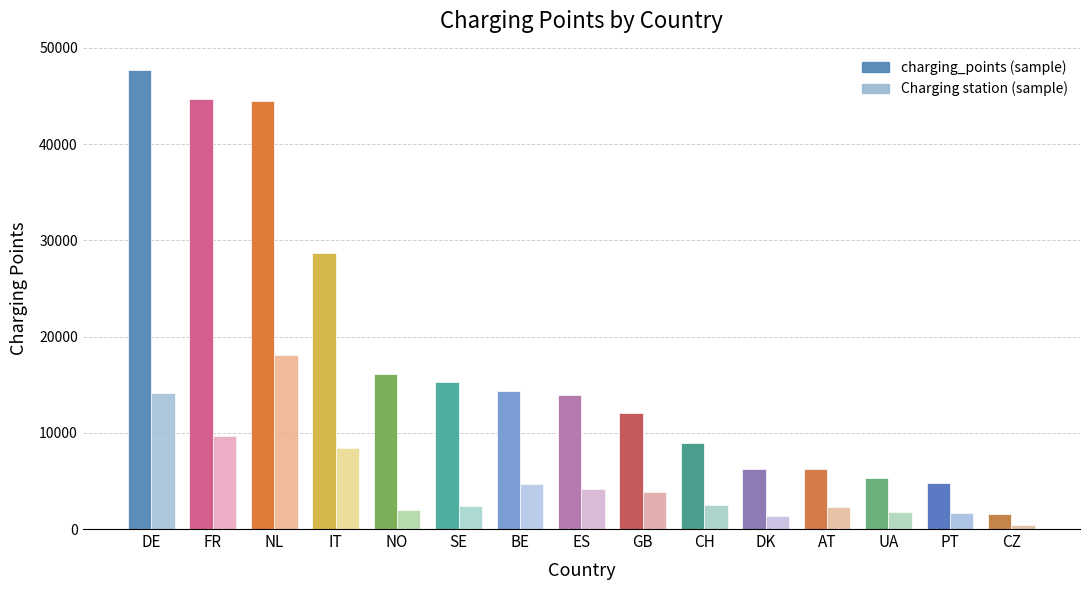

How many data points does each series have?

15